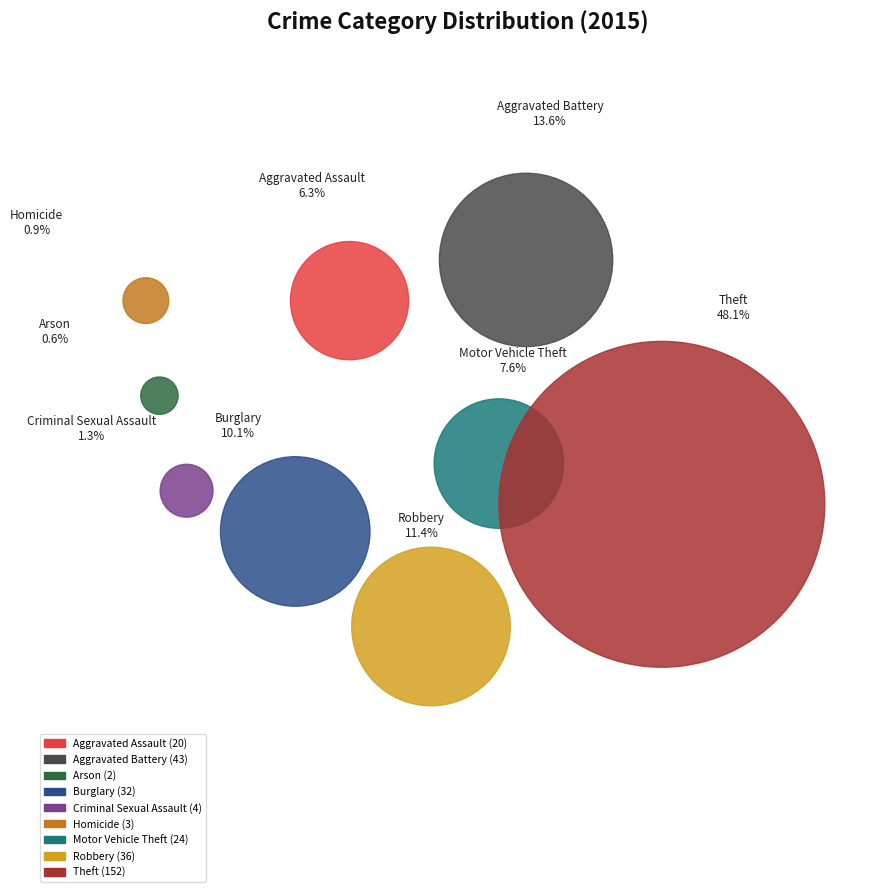

To the nearest percent, what portion does Criminal Sexual Assault represent?

1%